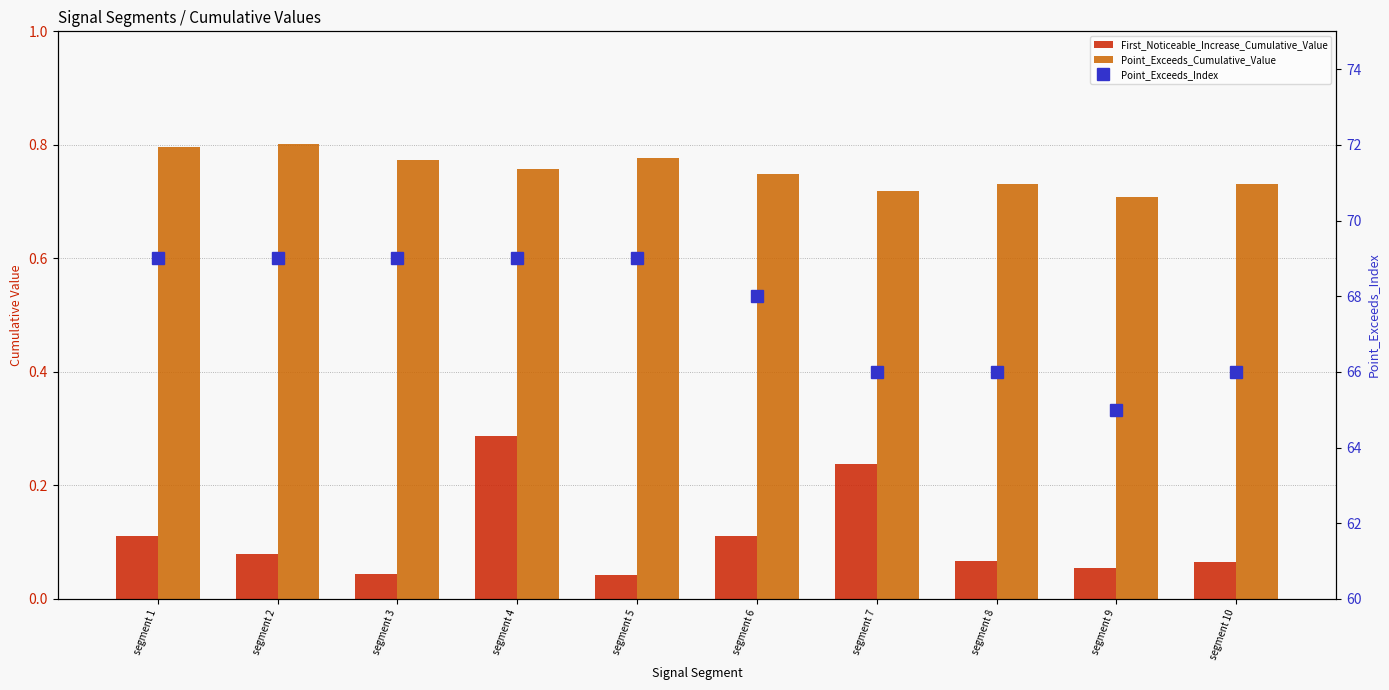

Which label corresponds to the largest value in the chart?

segment 1